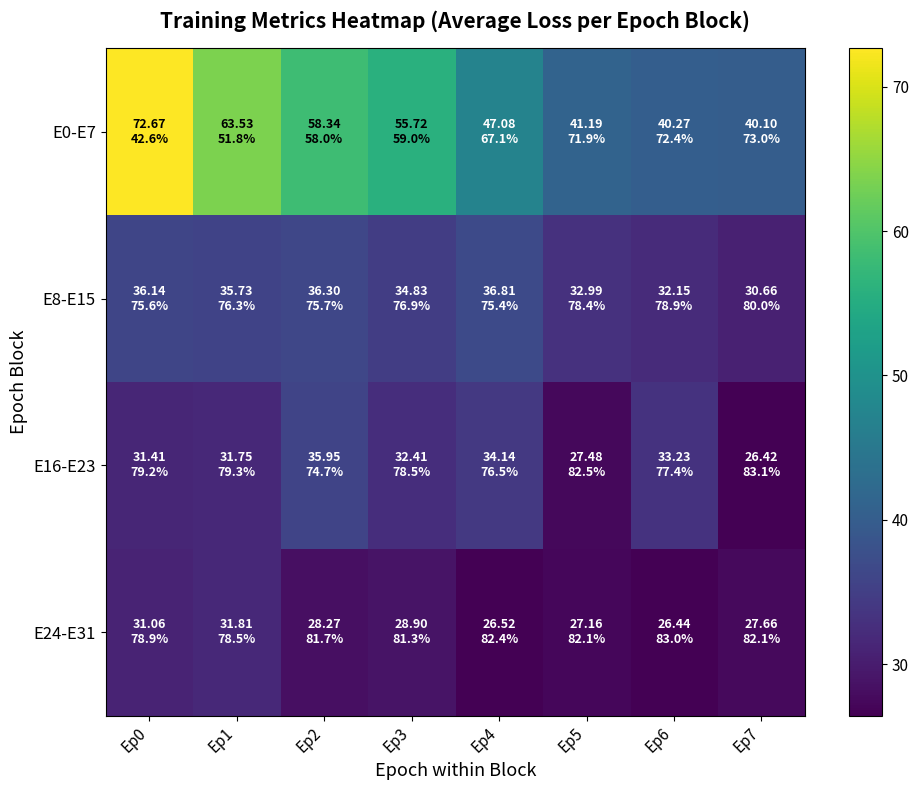

What is the spread (max minus min) of values at Ep0?

41.6